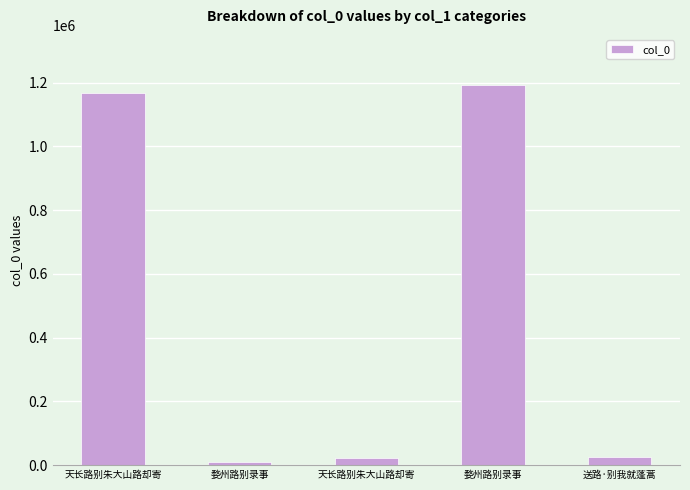

How many bars are there in total?

5